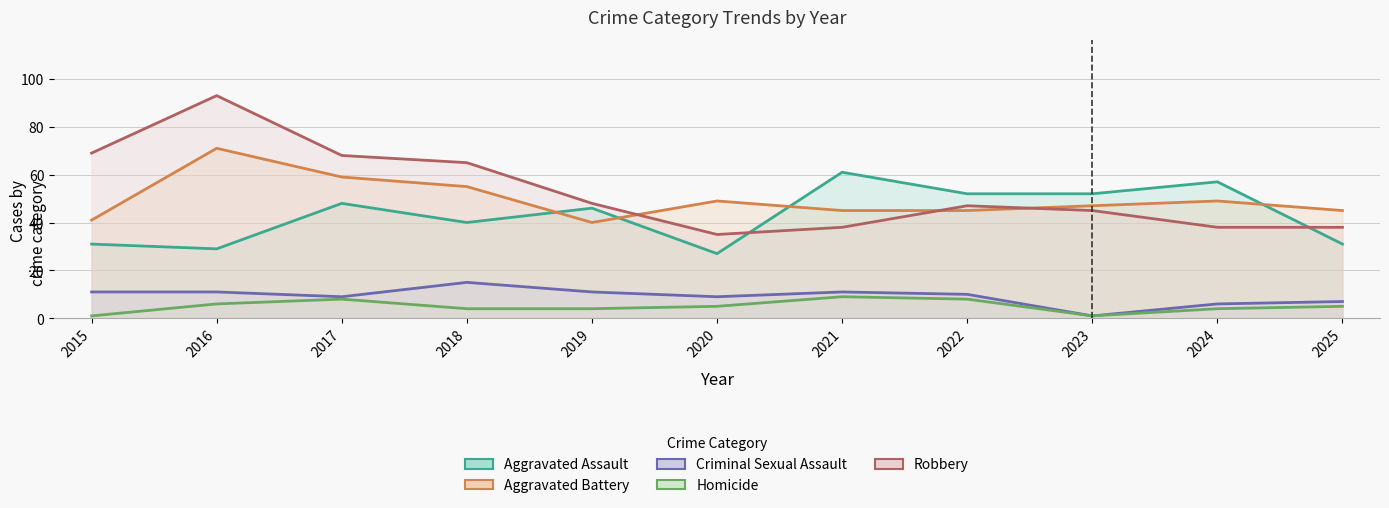

Reading right to left, extract all data points from this chart.

Aggravated Assault: 2025=31	2024=57	2023=52	2022=52	2021=61	2020=27	2019=46	2018=40	2017=48	2016=29	2015=31
Aggravated Battery: 2025=45	2024=49	2023=47	2022=45	2021=45	2020=49	2019=40	2018=55	2017=59	2016=71	2015=41
Criminal Sexual Assault: 2025=7	2024=6	2023=1	2022=10	2021=11	2020=9	2019=11	2018=15	2017=9	2016=11	2015=11
Homicide: 2025=5	2024=4	2023=1	2022=8	2021=9	2020=5	2019=4	2018=4	2017=8	2016=6	2015=1
Robbery: 2025=38	2024=38	2023=45	2022=47	2021=38	2020=35	2019=48	2018=65	2017=68	2016=93	2015=69